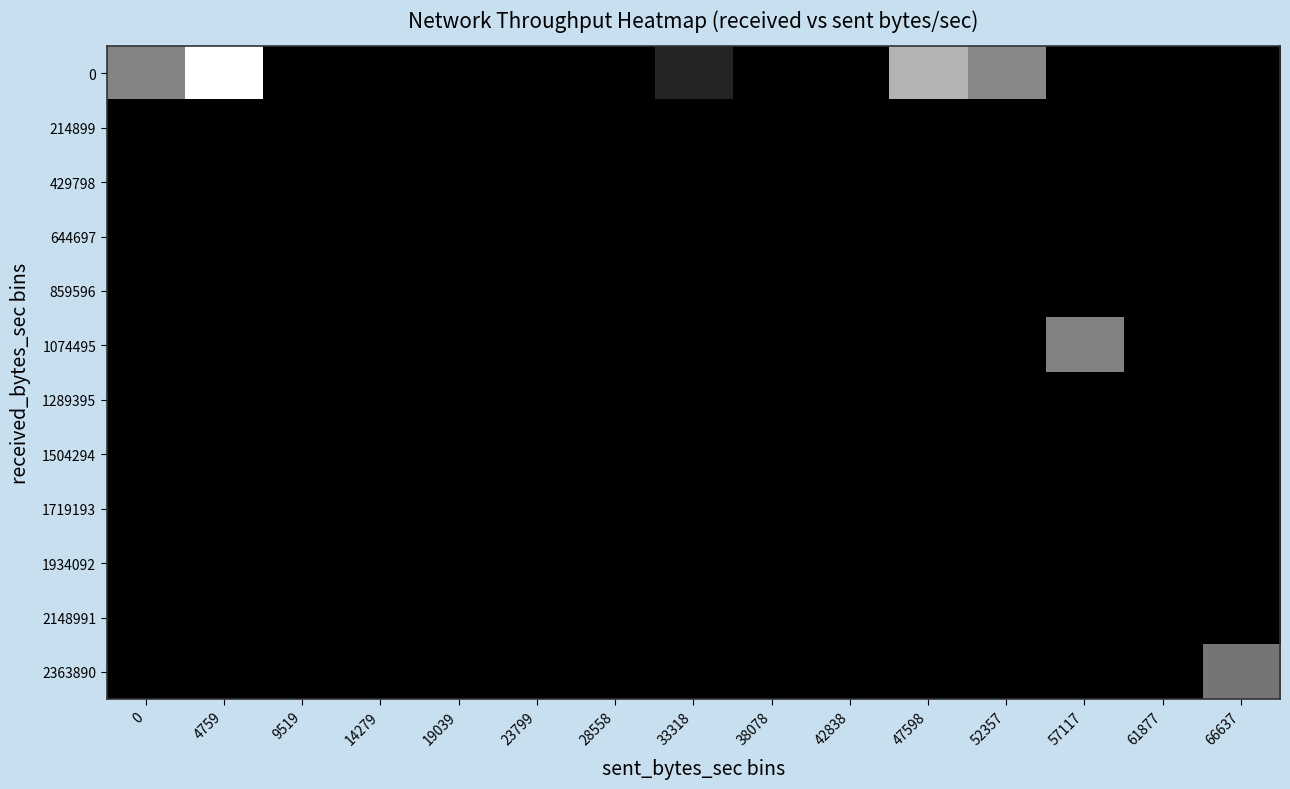

Between 42838 and 28558, which is larger?

42838